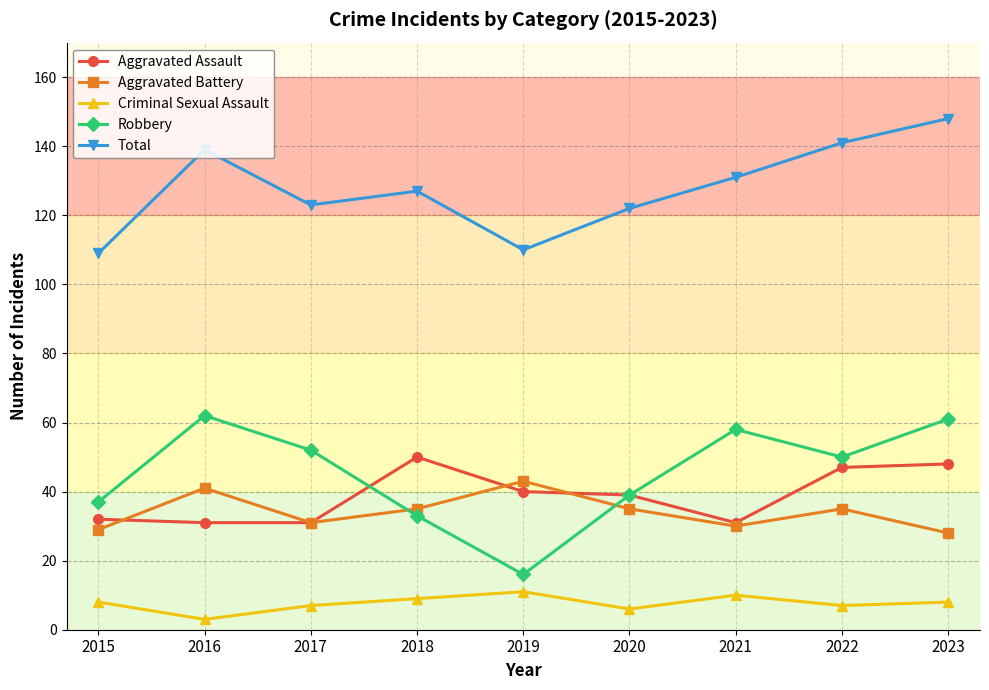

What are all the series names shown in the legend?

Aggravated Assault, Aggravated Battery, Criminal Sexual Assault, Robbery, Total